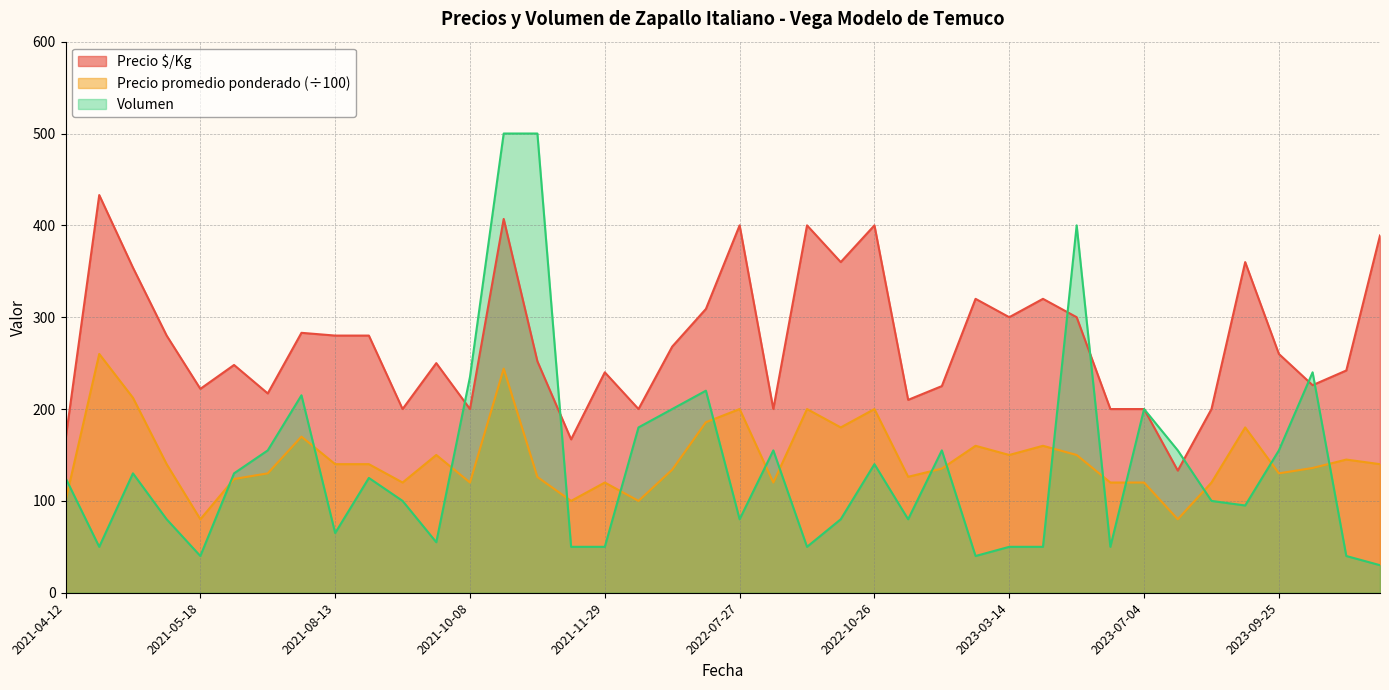

Which series has the largest total across all categories?

Precio $/Kg